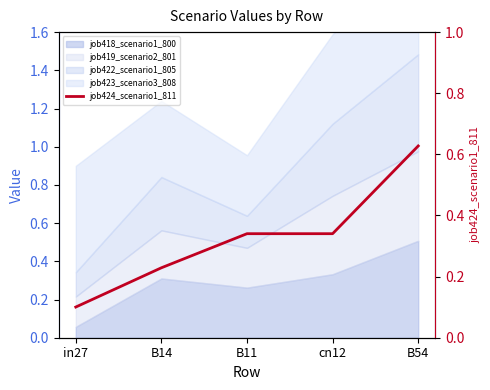

Reading right to left, extract all data points from this chart.

0.6	0.3	0.3	0.2	0.1